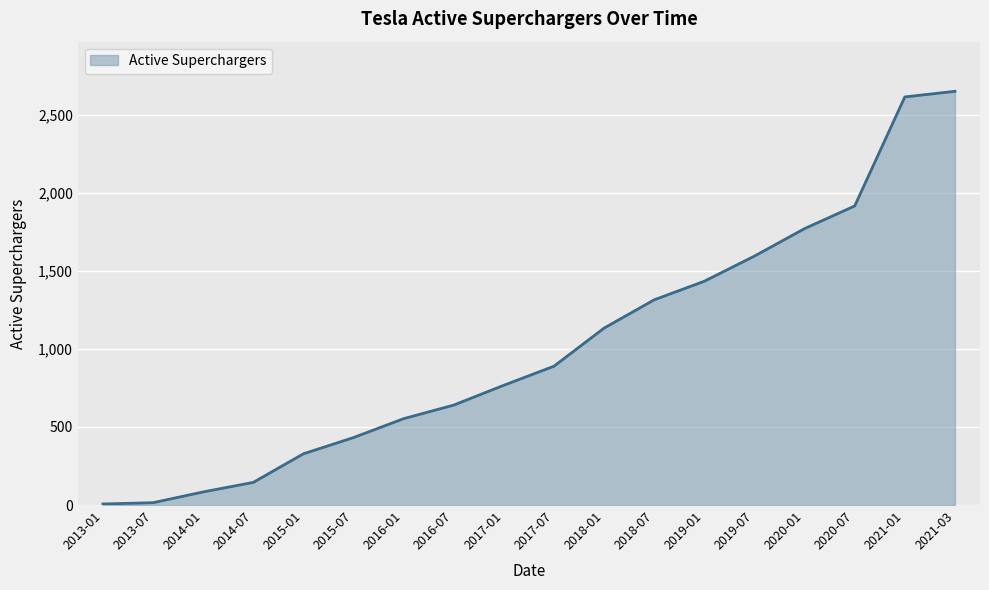

What is the greatest value displayed?

2649